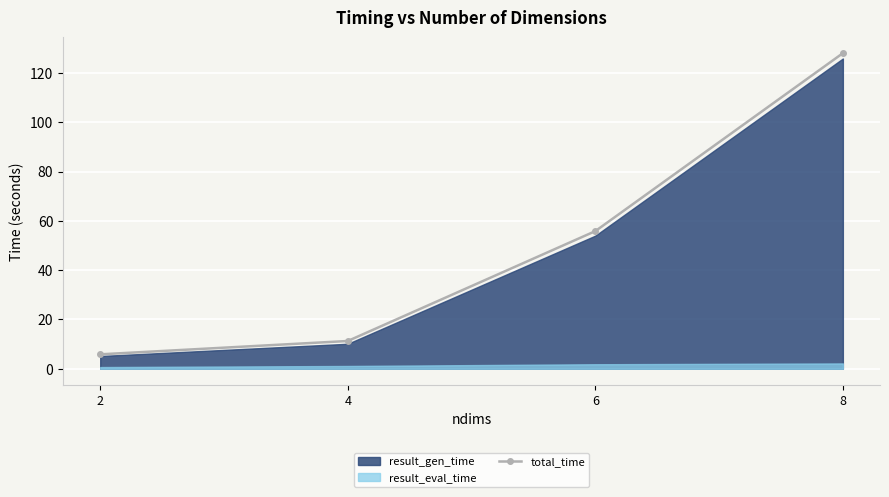

Is it true that the value at 8 is 128.0?

True